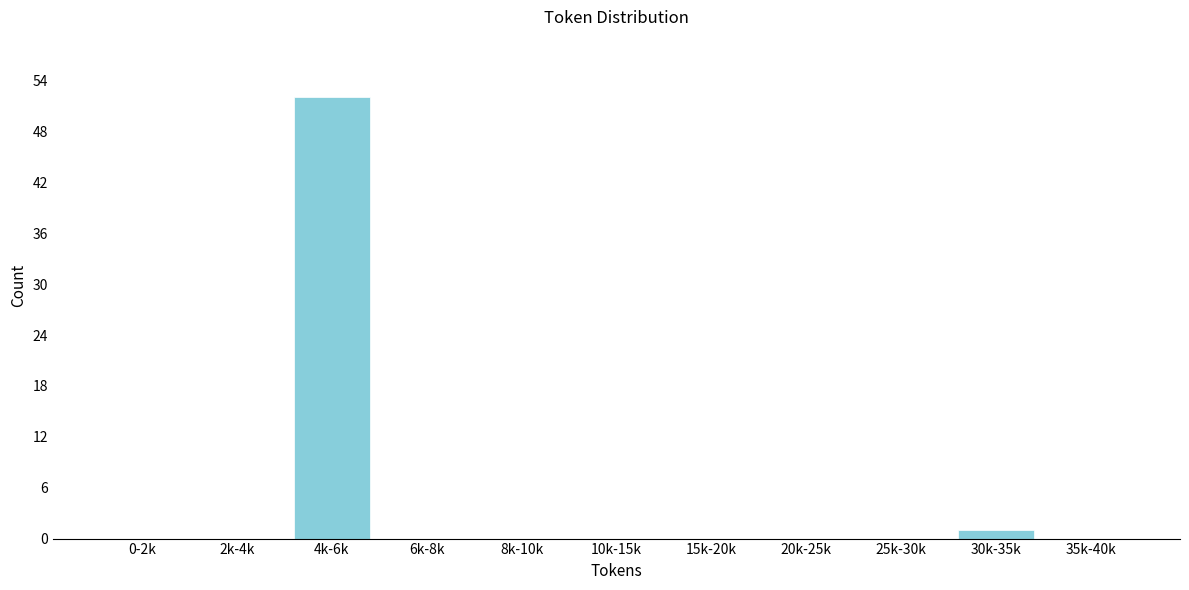

Reading right to left, list all the values displayed in this chart.

35k-40k=0	30k-35k=1	25k-30k=0	20k-25k=0	15k-20k=0	10k-15k=0	8k-10k=0	6k-8k=0	4k-6k=52	2k-4k=0	0-2k=0